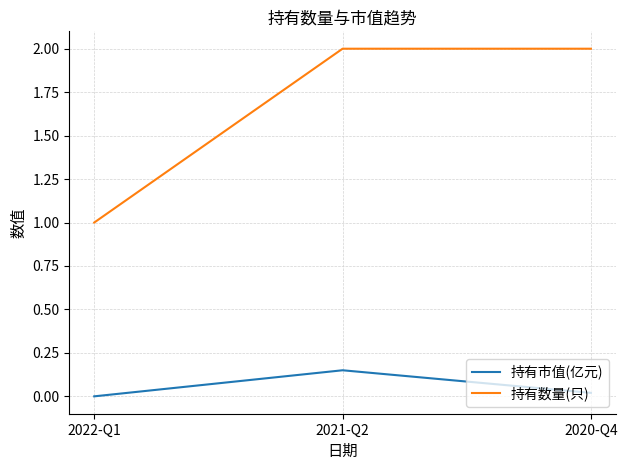

Which series has the largest total across all categories?

持有数量(只)